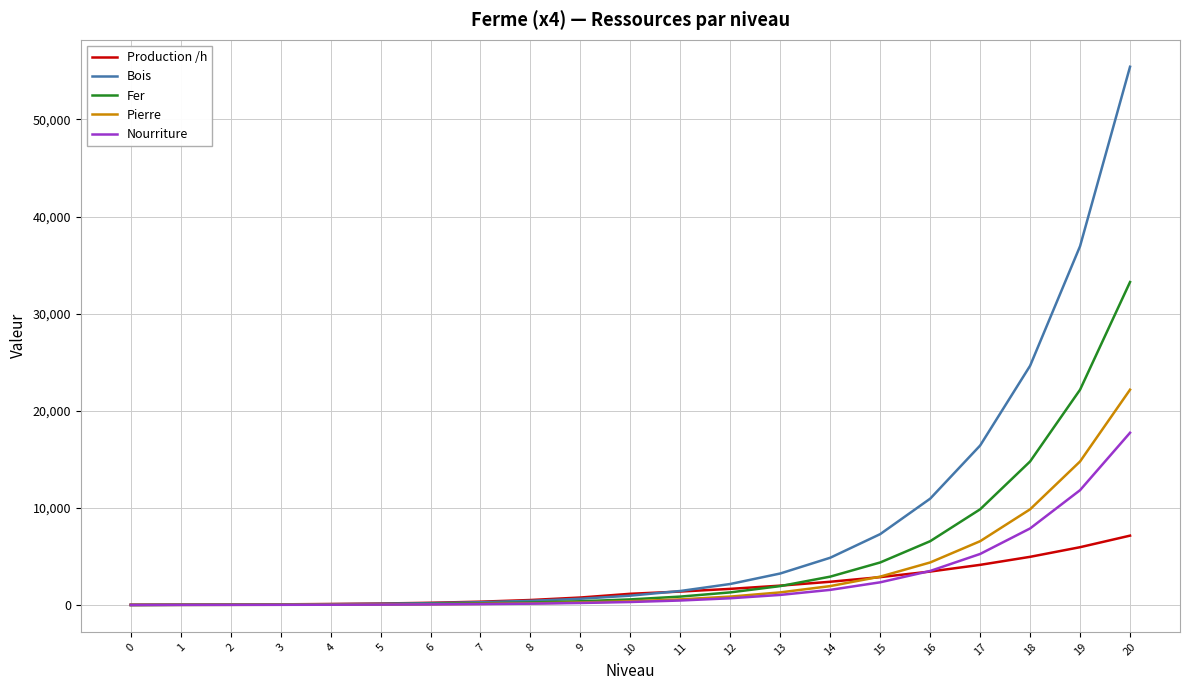

What is the maximum value for Nourriture?

17734.7